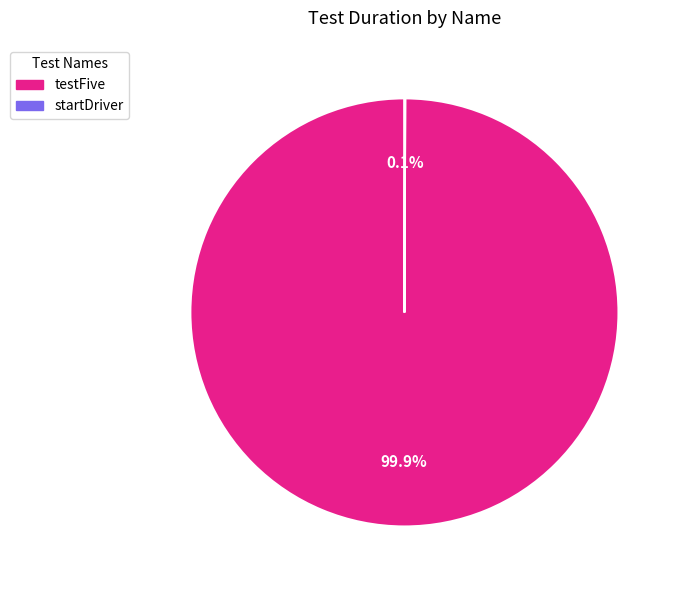

Which category has the biggest portion of the pie?

testFive